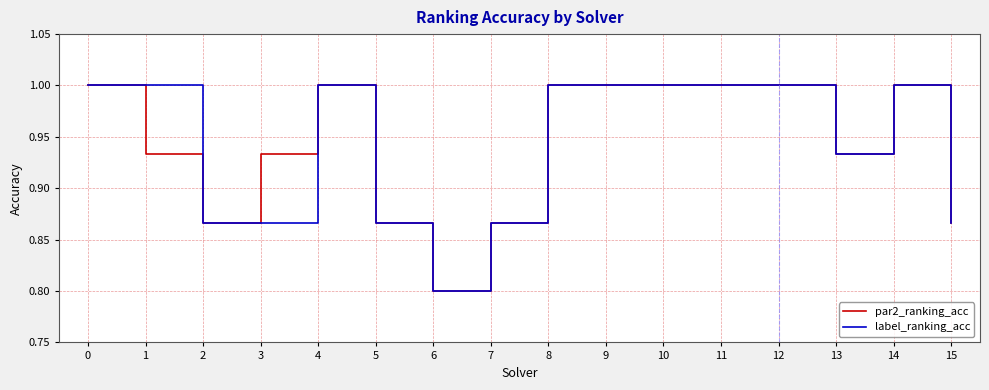

What is the difference between the second highest and minimum values in the label_ranking_acc series?

0.2